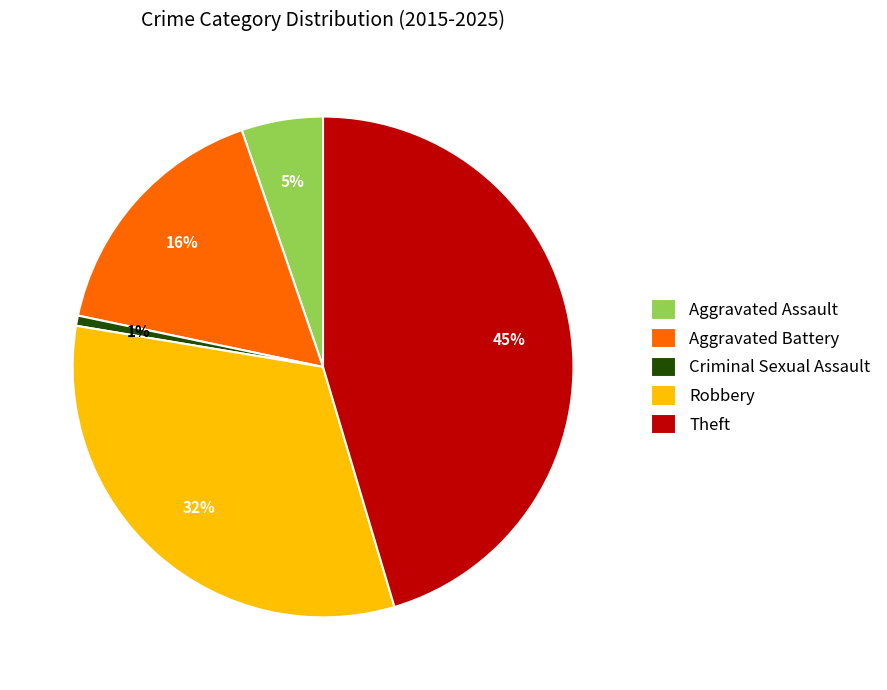

Does Robbery represent more than half of the total?

No